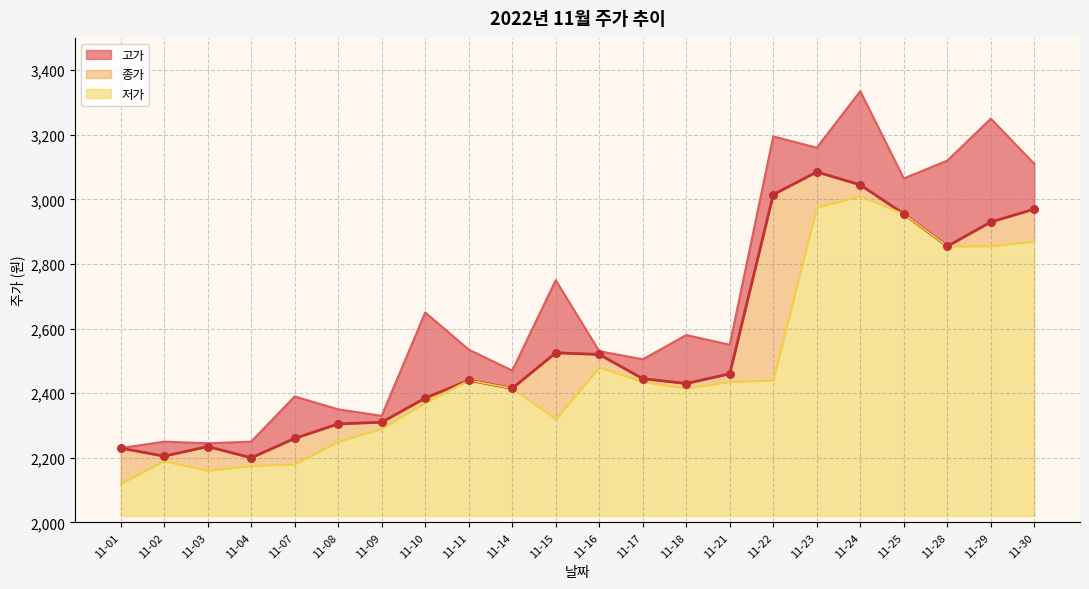

Which series has the widest spread of Y values?

고가